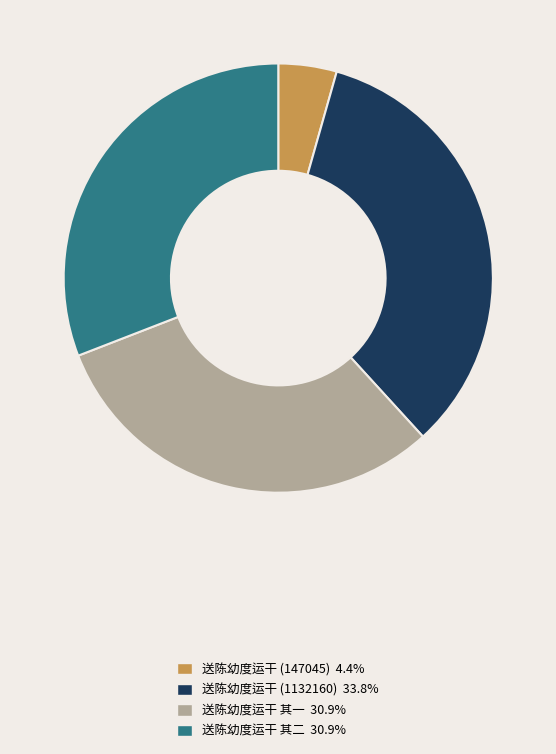

Which slice is the smallest?

送陈幼度运干 (147045)